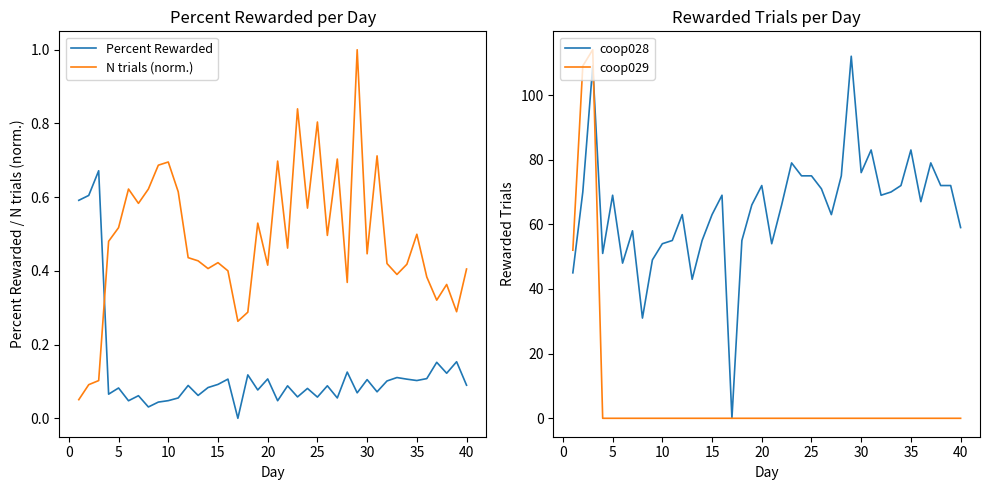

True or false: Percent Rewarded and N trials (norm.) cross at least once.

True